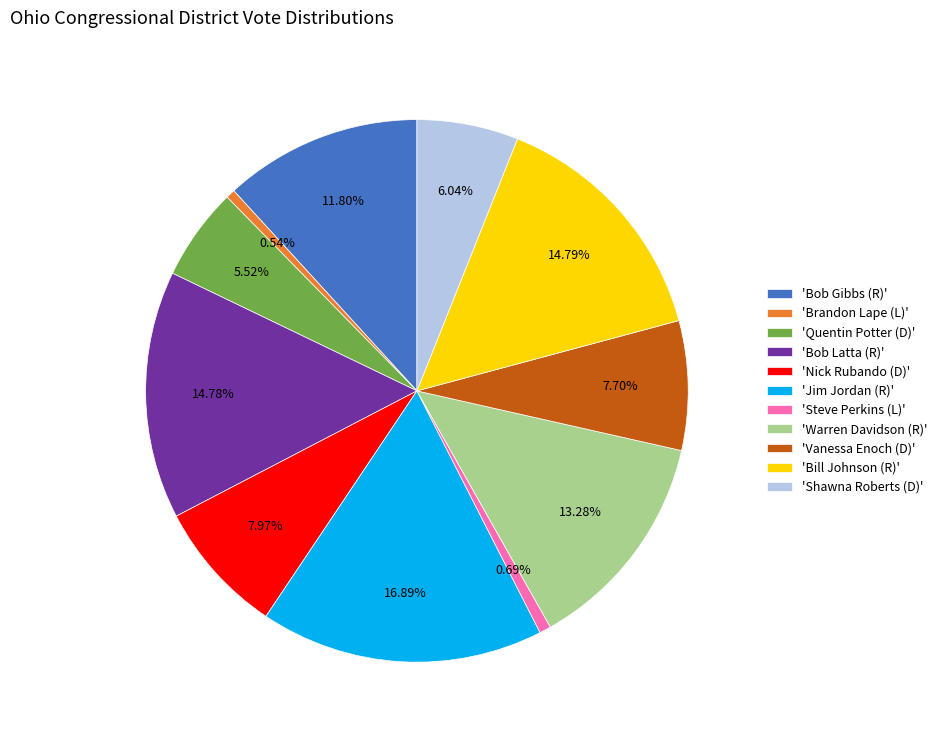

Which slice is the largest?

'Jim Jordan (R)'